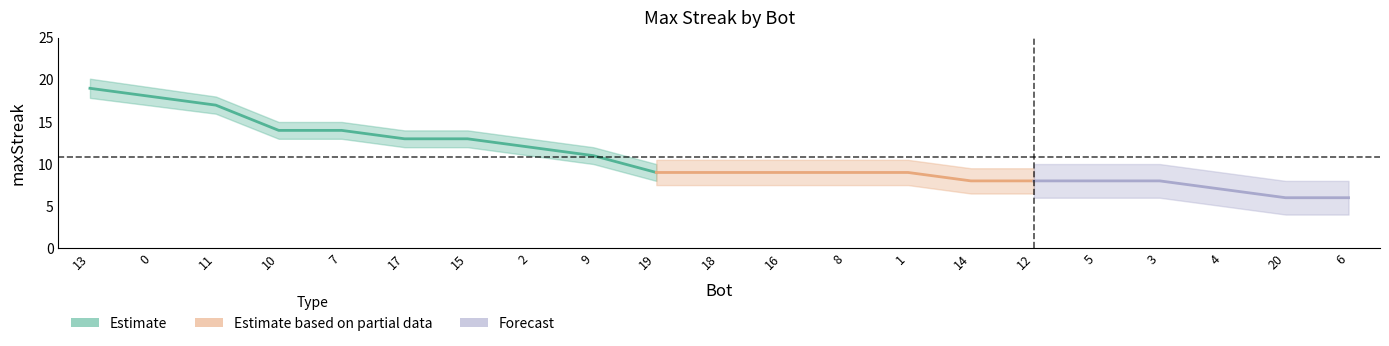

What position from the left is 13?

1